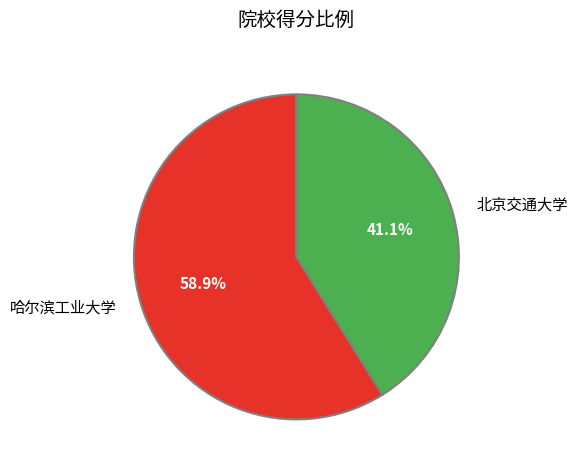

What is the smallest slice in the pie chart?

北京交通大学